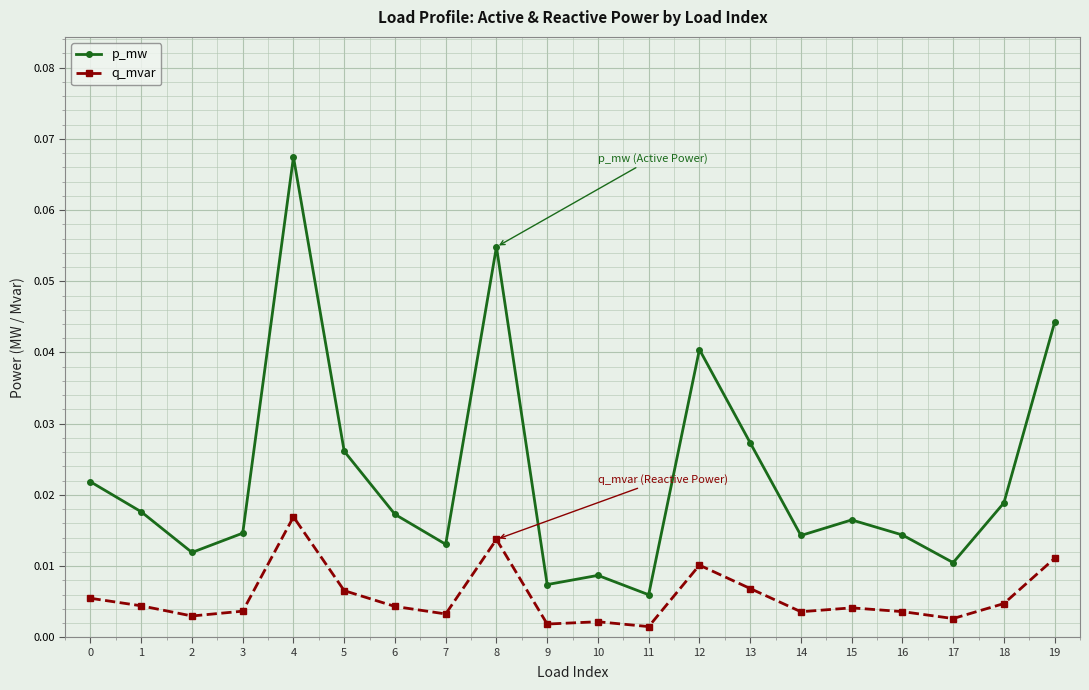

How many lines are shown in the chart?

2